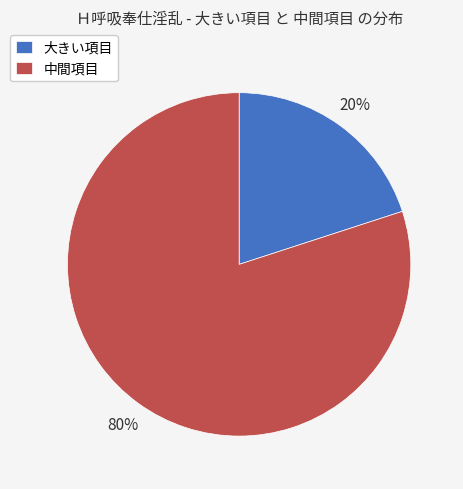

Rank the categories by value from highest to lowest.

中間項目, 大きい項目